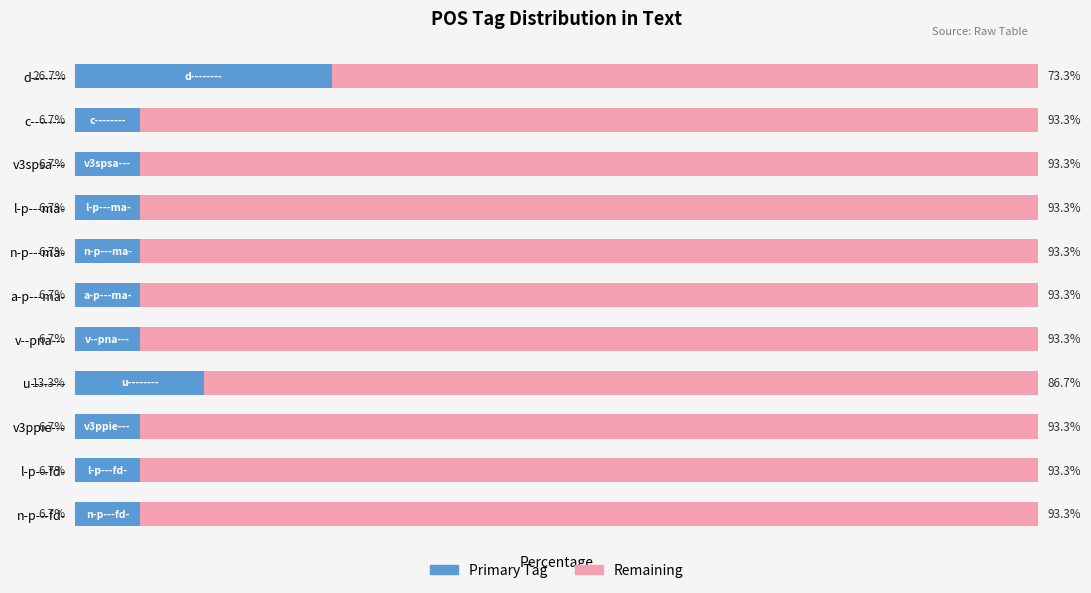

Count the number of data series in this chart.

2